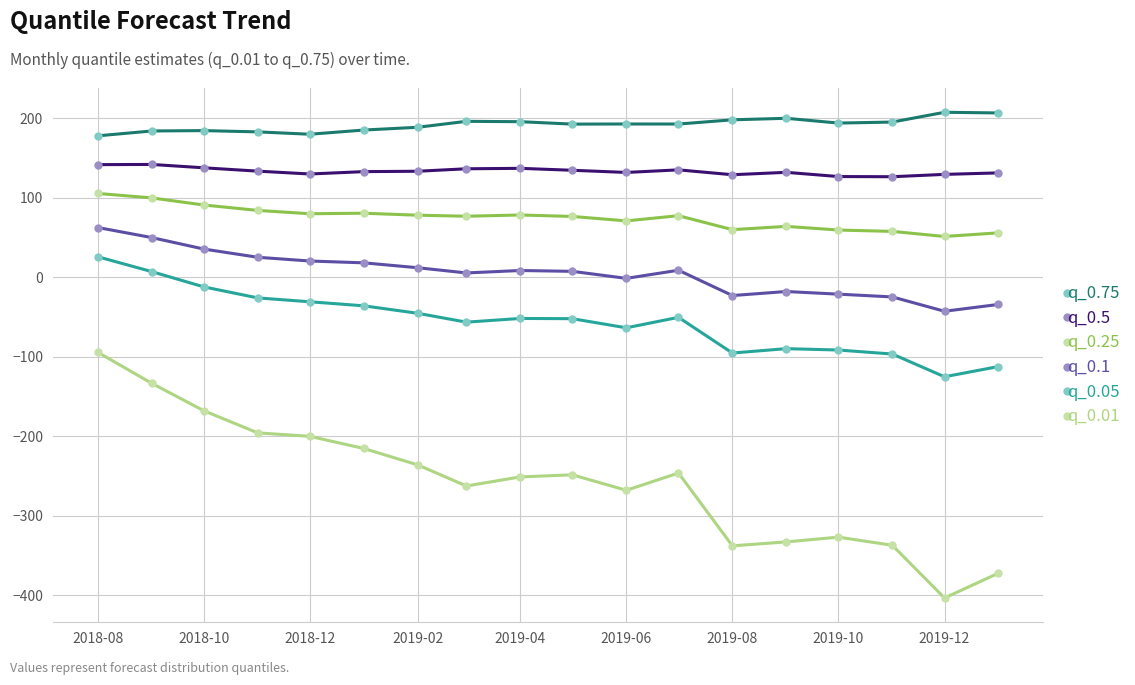

What is the difference between the maximum and minimum values in the q_0.75 series?

29.6